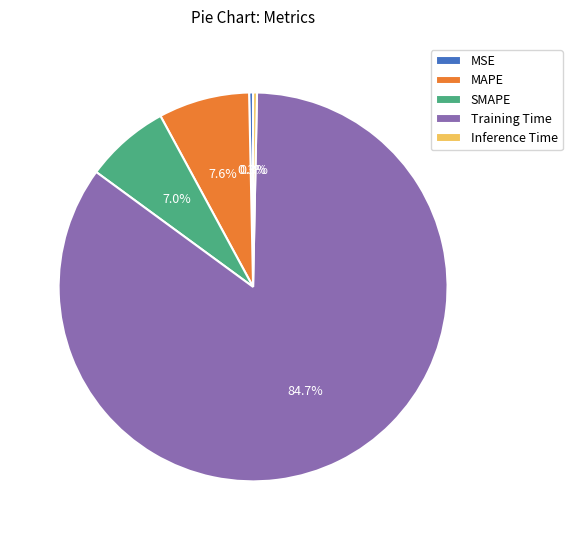

The MSE slice represents 8% of the pie. True or false?

False